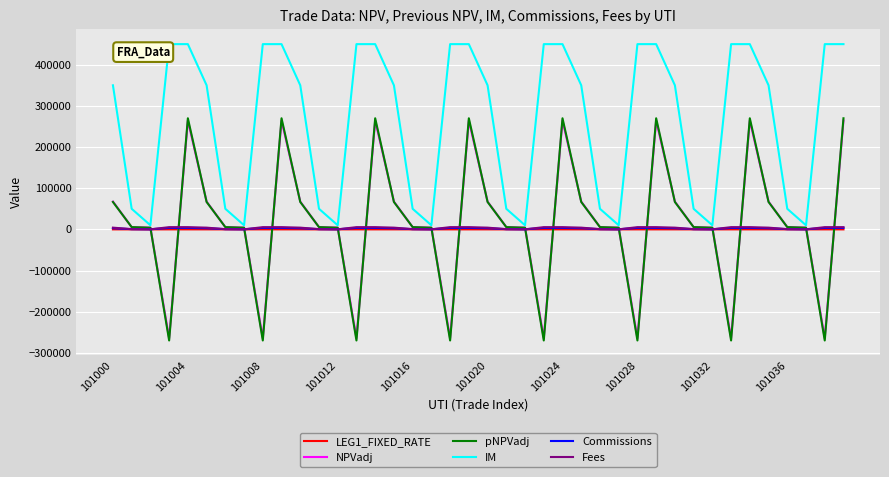

In IM, how many points are lower than both neighbors (excluding endpoints)?

8